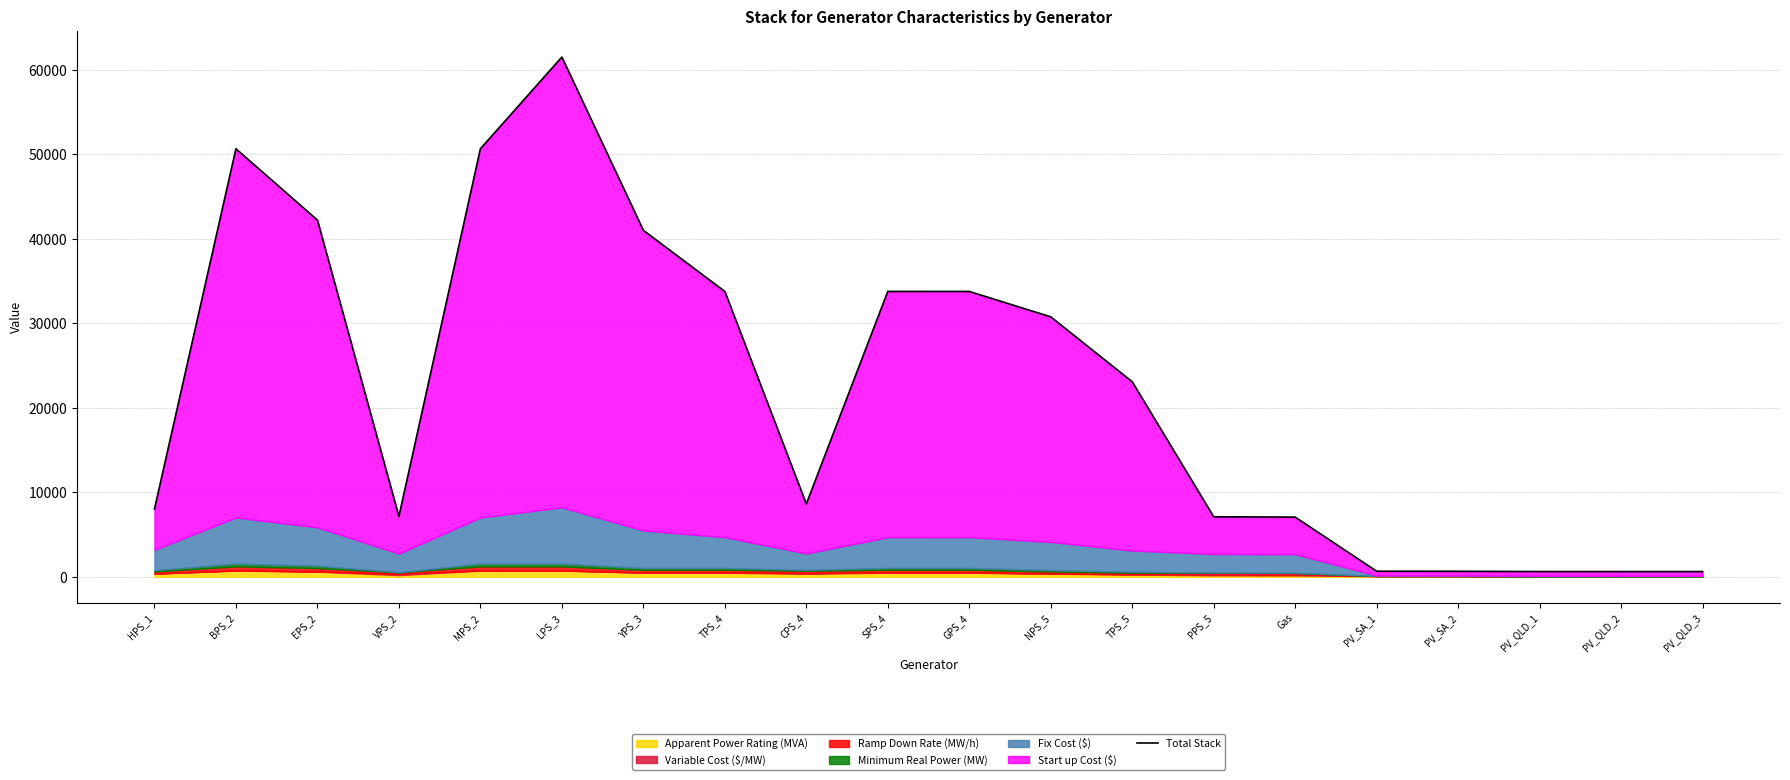

Reading left to right, what are all the values shown in this chart?

HPS_1=8016.6	BPS_2=50651.7	EPS_2=42214.8	VPS_2=7149.1	MPS_2=50649.7	LPS_3=61504.3	YPS_3=41004.9	TPS_4=33769.9	CPS_4=8629.5	SPS_4=33770.9	GPS_4=33770.3	NPS_5=30768.2	TPS_5=23086.2	PPS_5=7108.6	Gas=7071.7	PV_SA_1=665.8	PV_SA_2=658.3	PV_QLD_1=628.1	PV_QLD_2=625.6	PV_QLD_3=625.6